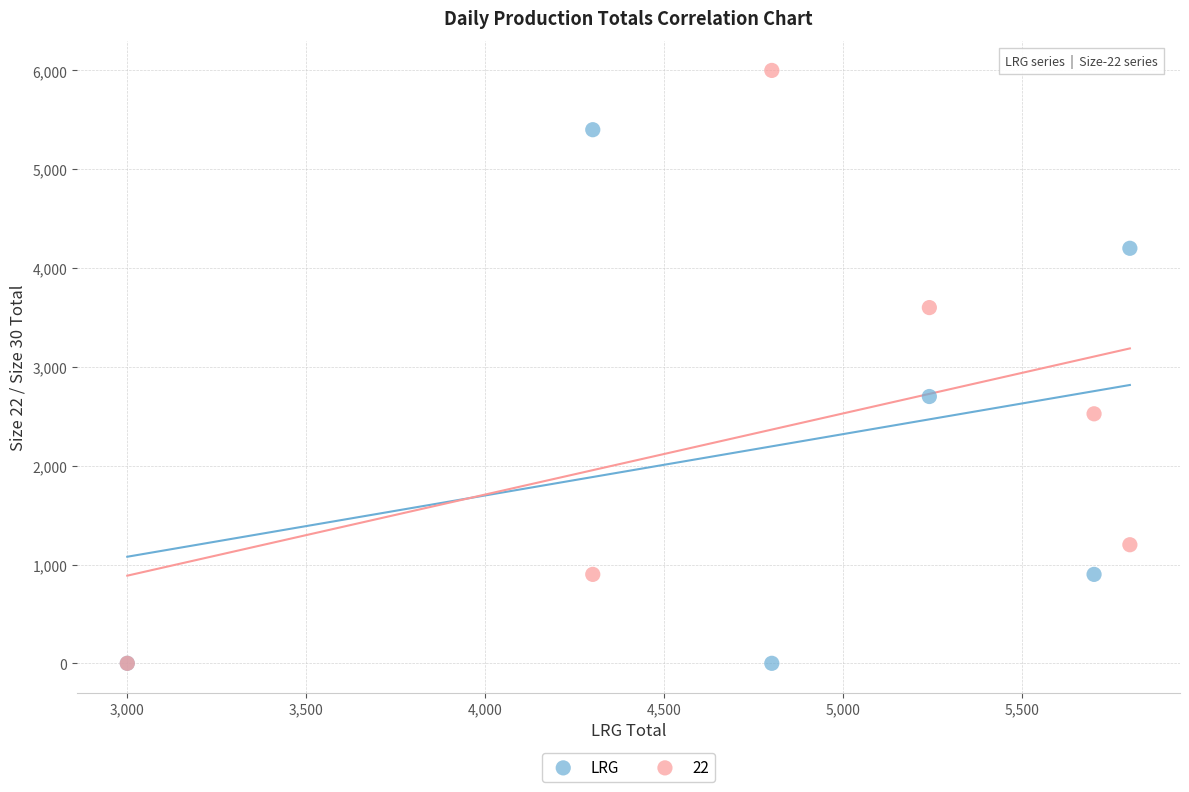

Across all series, what Y value is closest to 3000?

2700